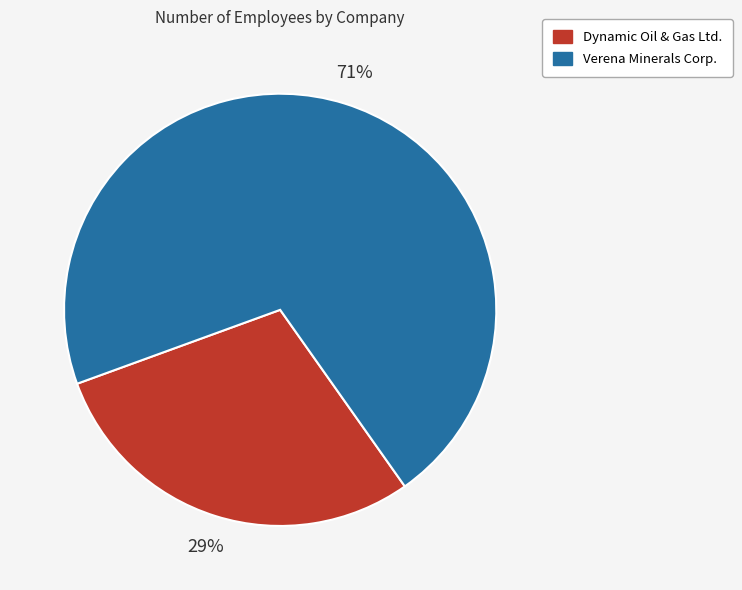

How many slices are in this pie chart?

2